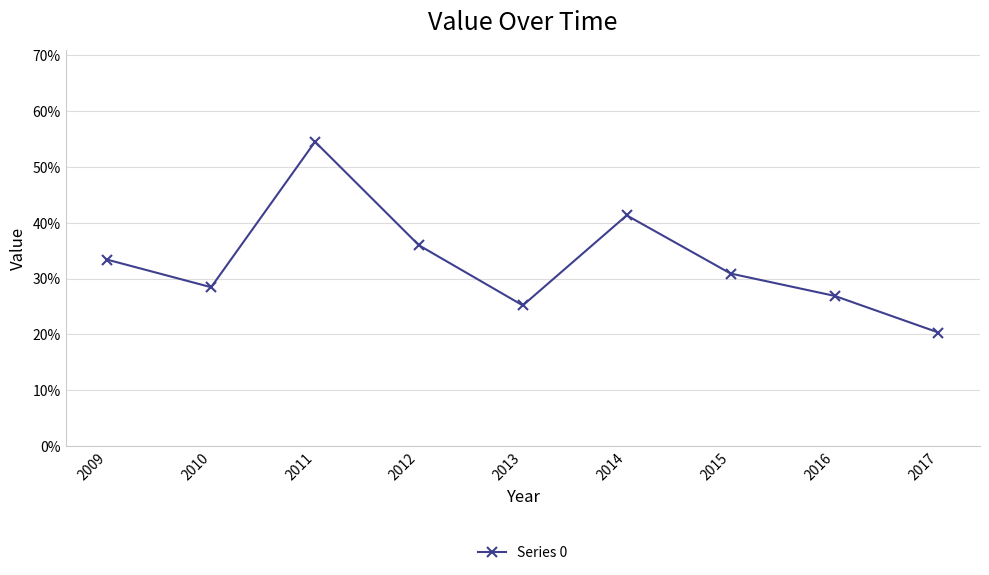

Does the chart have visible grid lines?

Yes